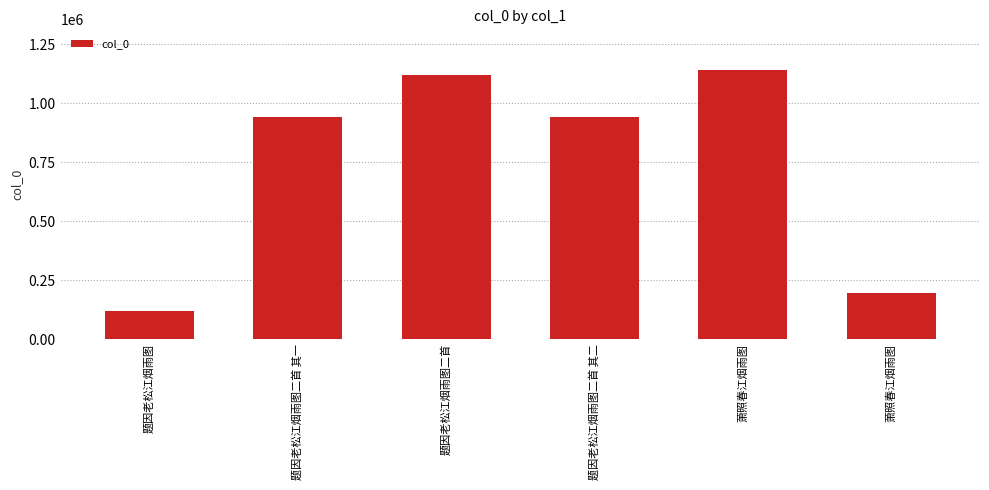

Does the chart contain any negative values?

No